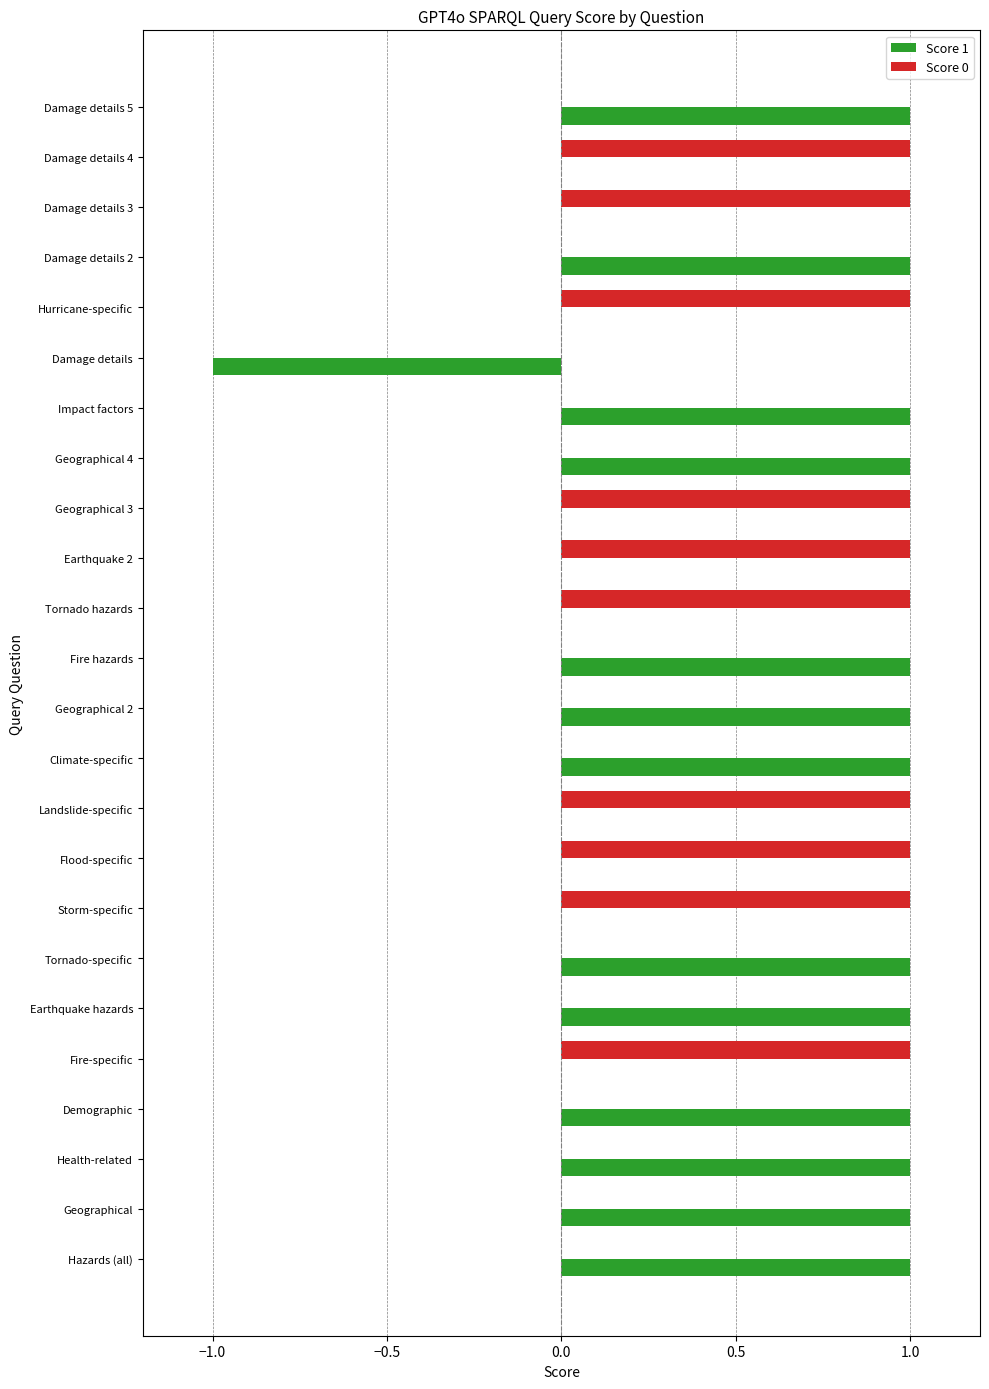

The Score 1 series shows -1 at Damage details. True or false?

True